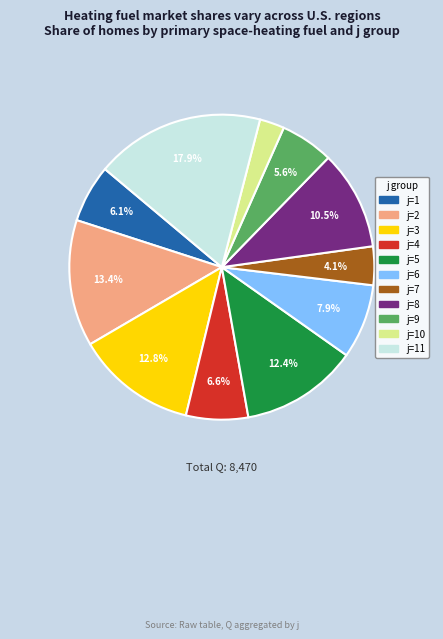

Is there a majority slice in this chart?

No